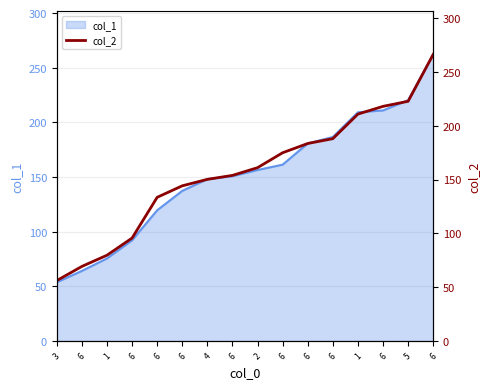

Does the chart have visible grid lines?

Yes